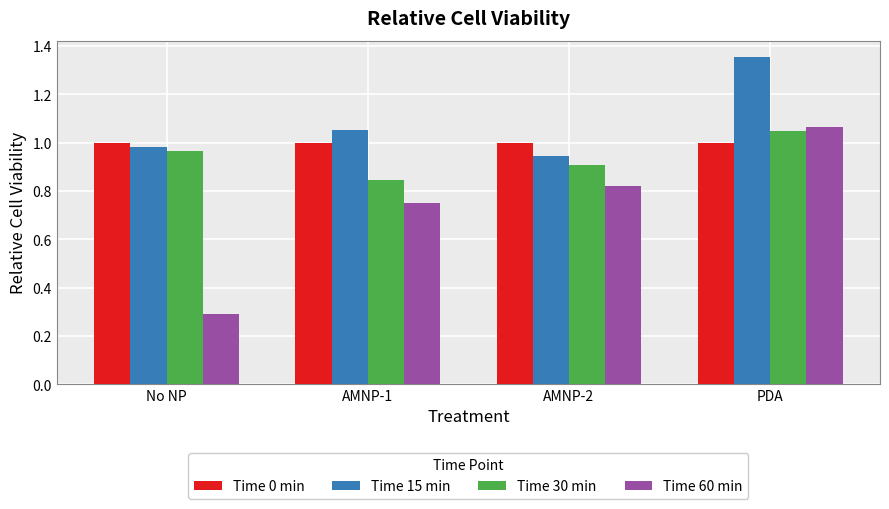

How many groups of bars are there?

4